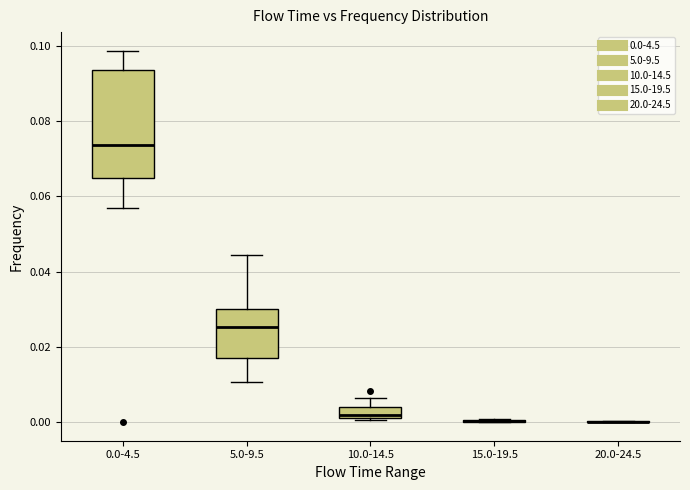

Where is the upper edge of the box for 10.0-14.5 on the y-axis? The values are not printed on the chart, so give them approximately, as read against the axis.

0.004